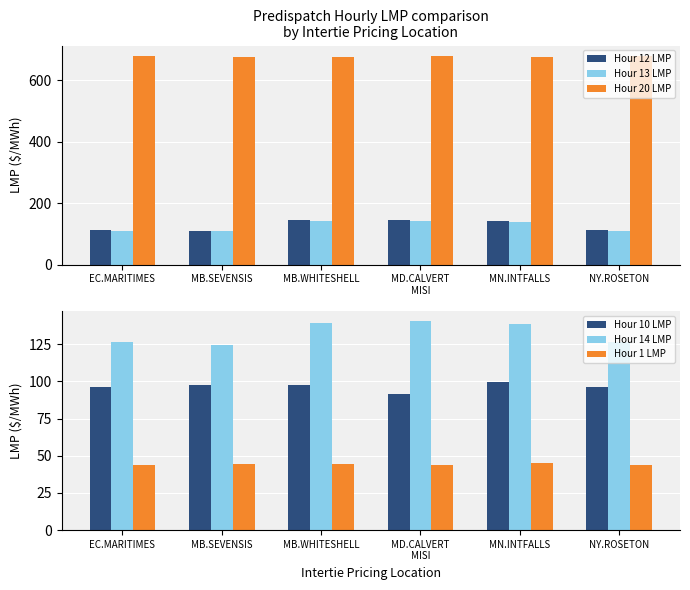

What is the total value across all series at MB.SEVENSIS?

1162.6